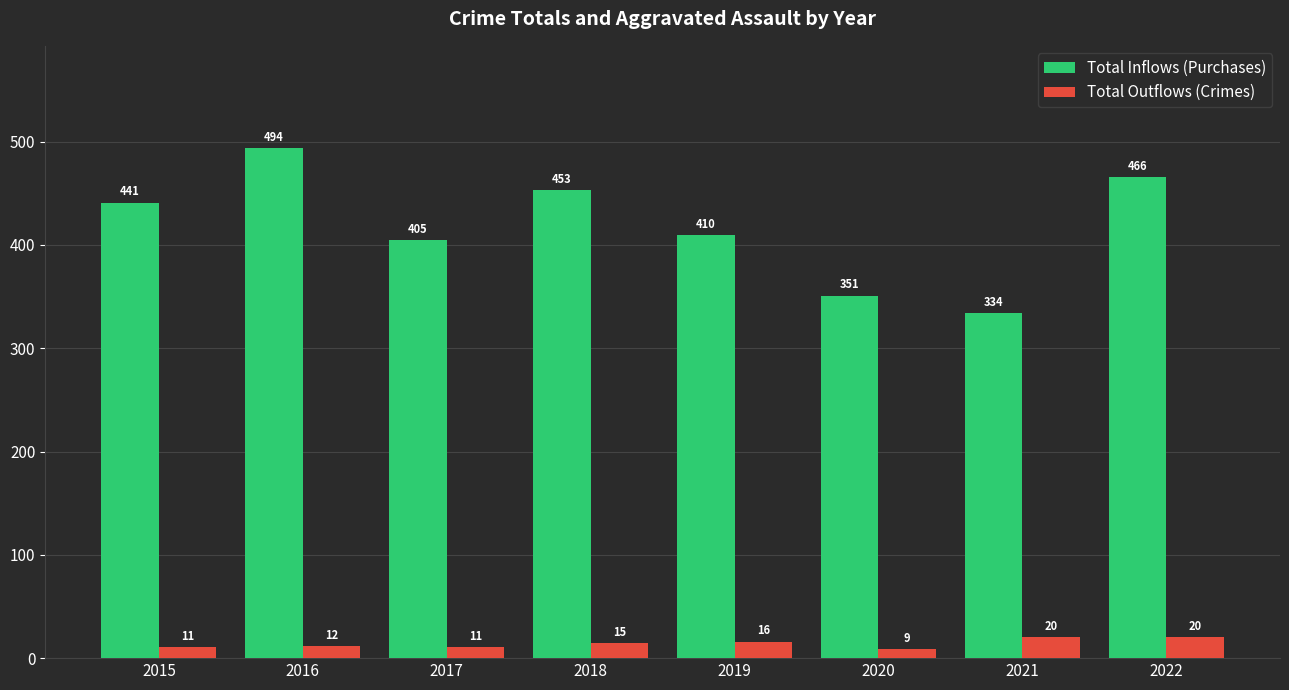

What is the difference between the second highest and minimum values in the Total Outflows (Crimes) series?

11